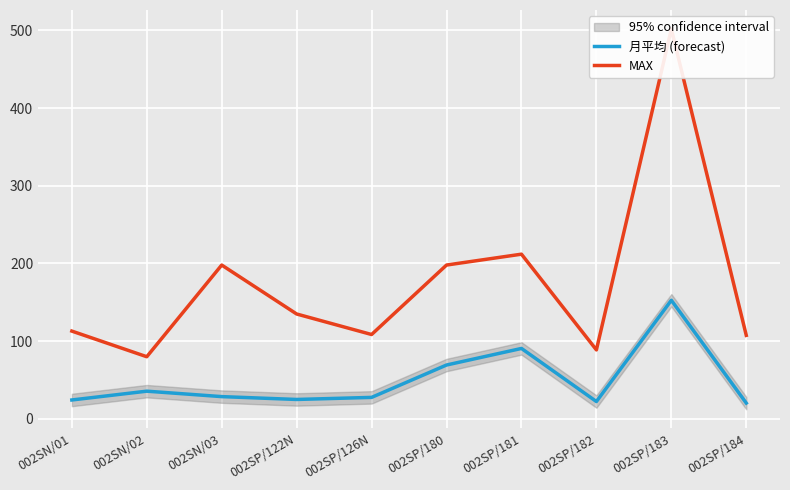

What is the highest value of the MAX series?

501.8